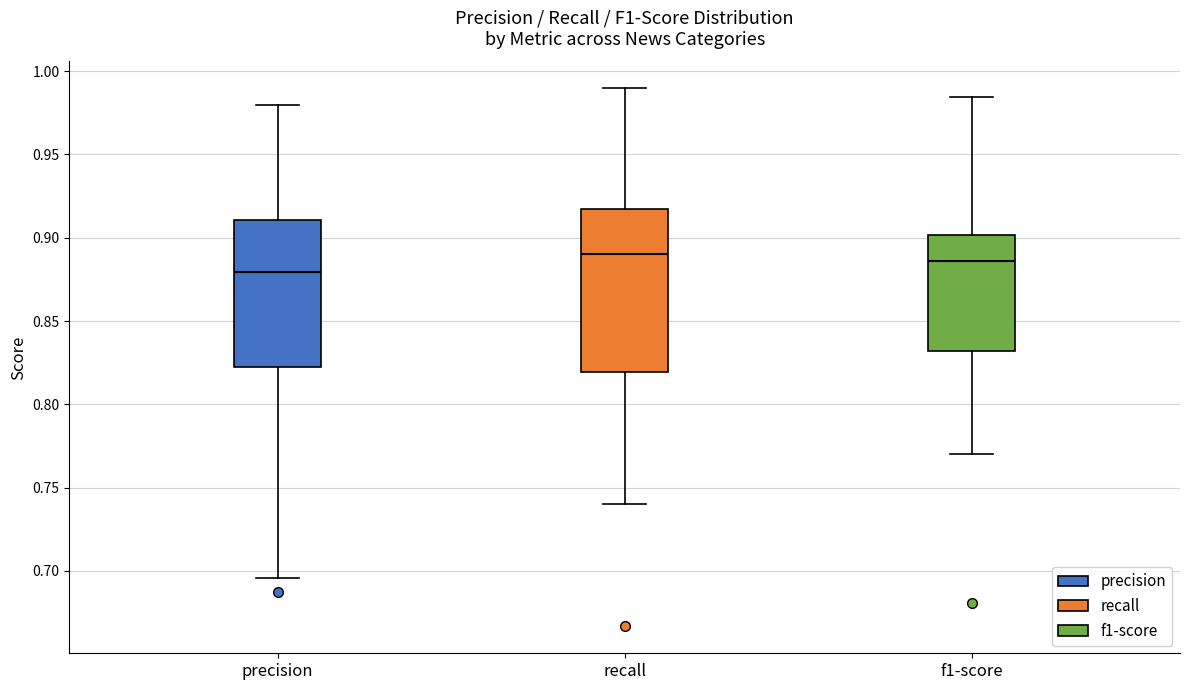

Reading left to right, read every box against the y-axis: the position of its median line, the range the box covers, and the ends of its whiskers. The values are not printed on the chart, so give them approximately, as read against the axis.

precision: median 0.880, box 0.820 to 0.910, whiskers 0.695 to 0.980
recall: median 0.890, box 0.820 to 0.915, whiskers 0.740 to 0.990
f1-score: median 0.885, box 0.830 to 0.900, whiskers 0.770 to 0.985